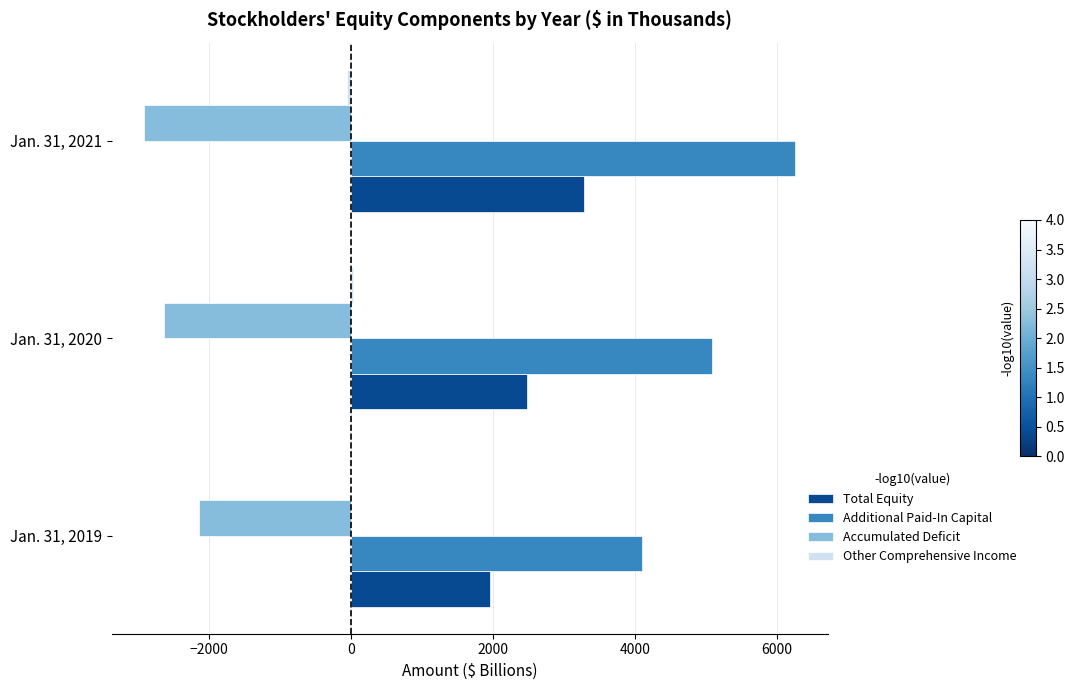

At which category is the sum across all series the highest?

Jan. 31, 2021